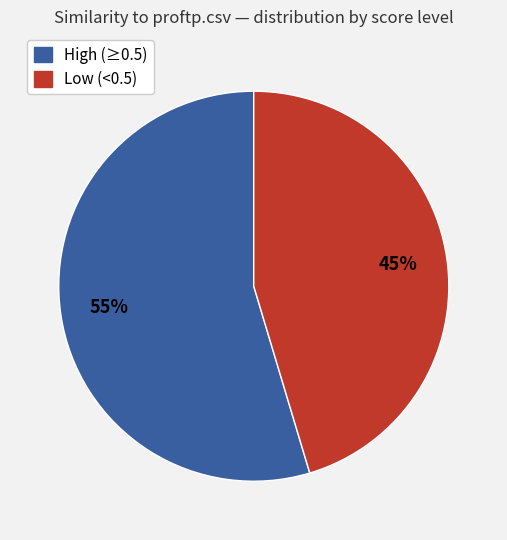

Is there any slice that represents more than half of the pie?

Yes